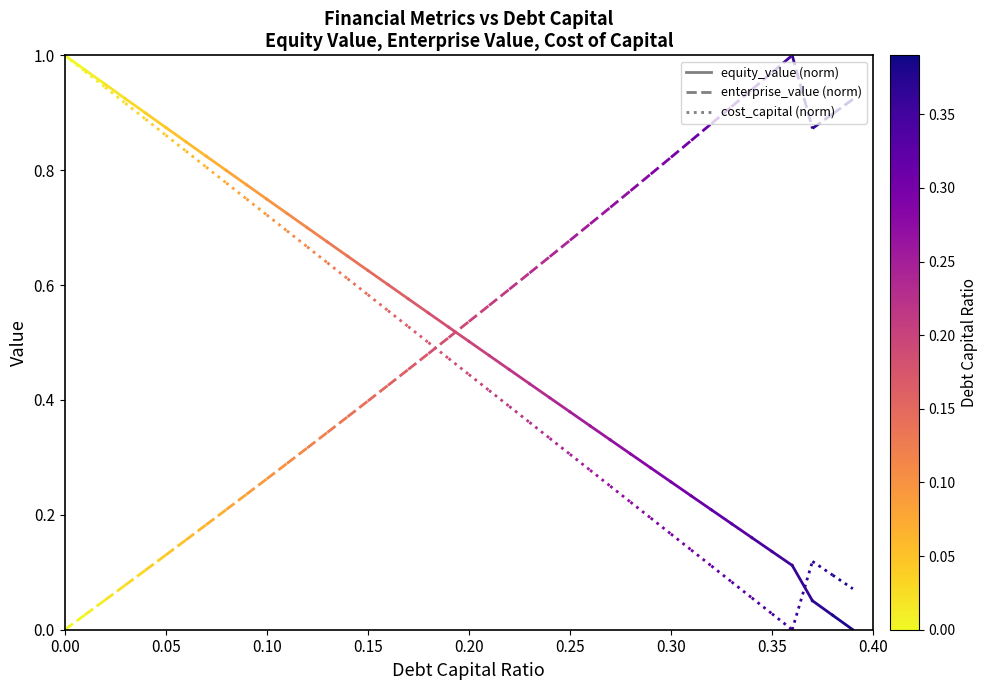

Read the equity_value value at 0.00.

1.0